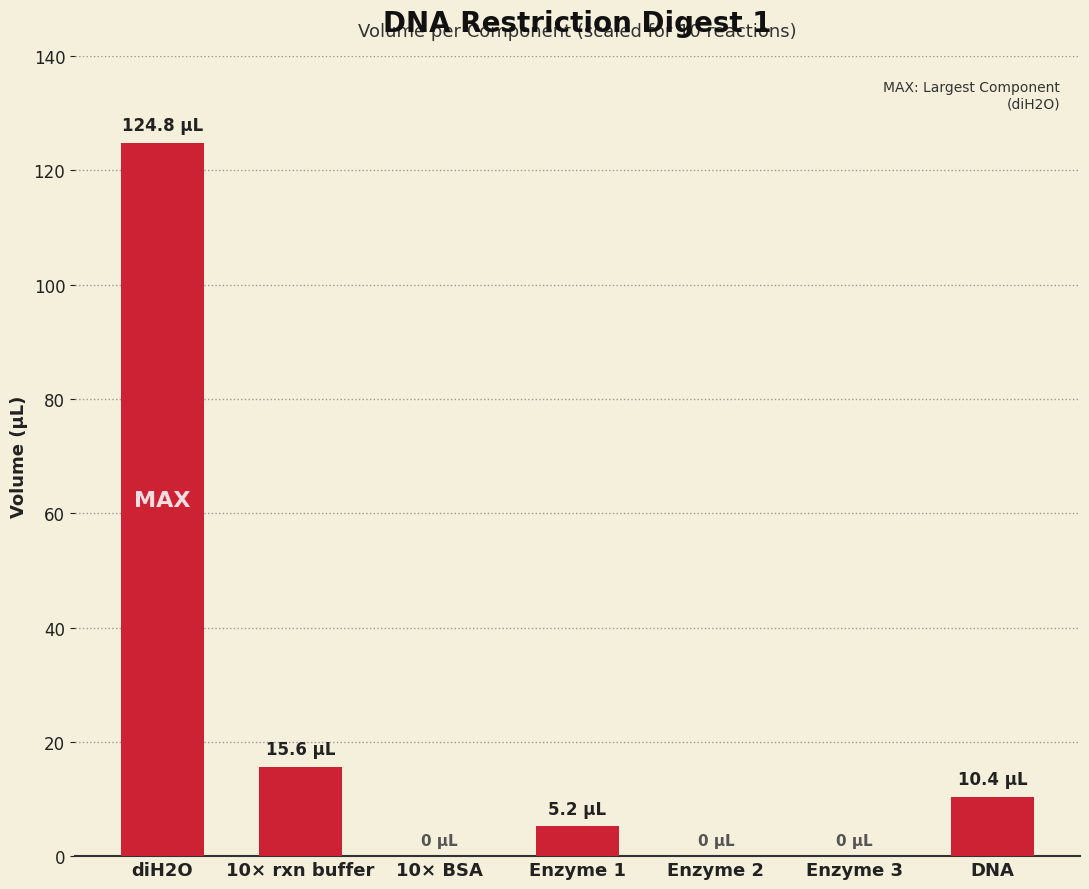

Is it true that the value at 10× BSA is 0.0?

True